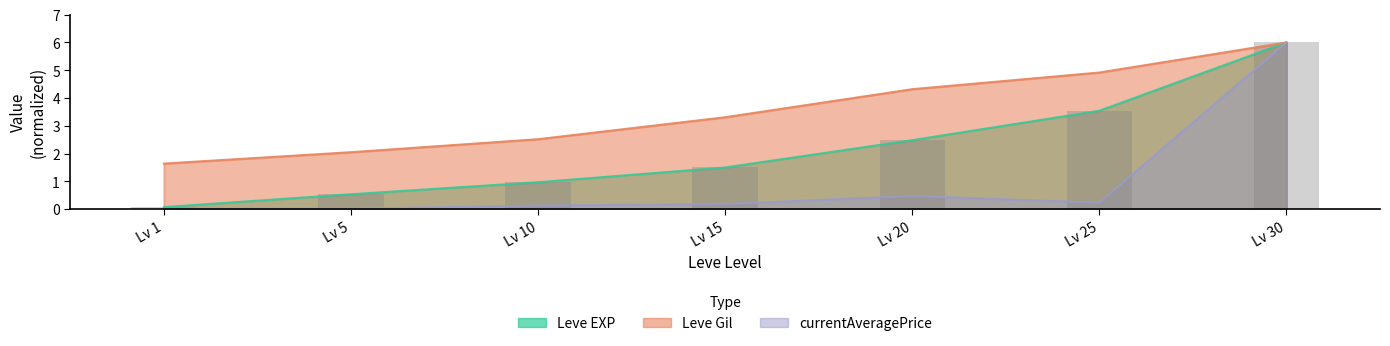

What value does the currentAveragePrice series have at Lv 25?

0.2